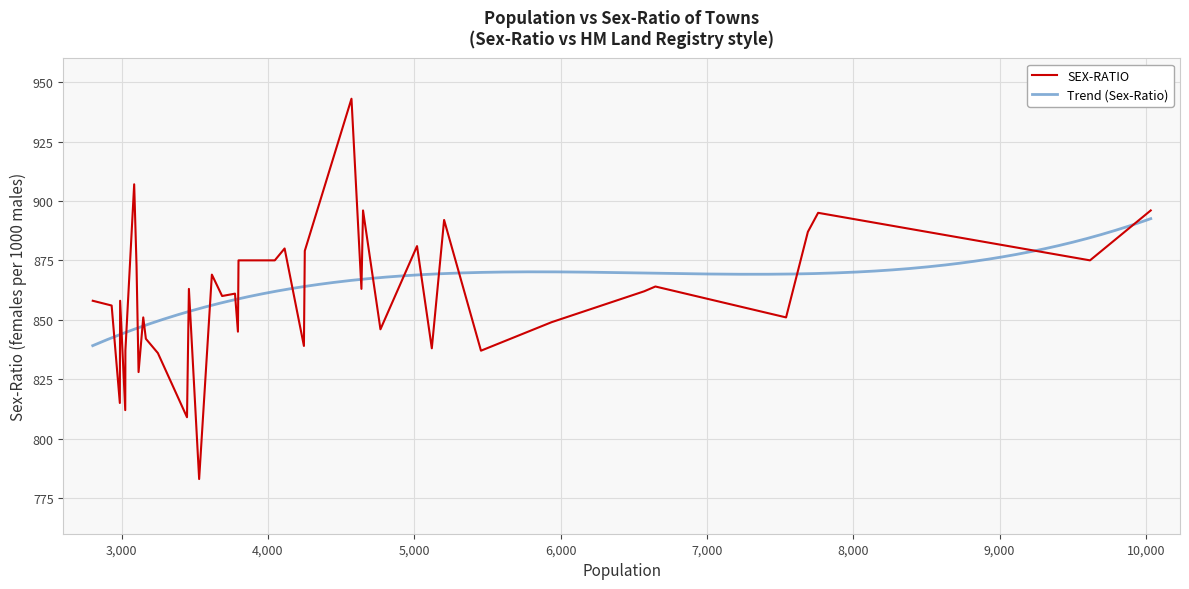

How many data points are less than 861?

20